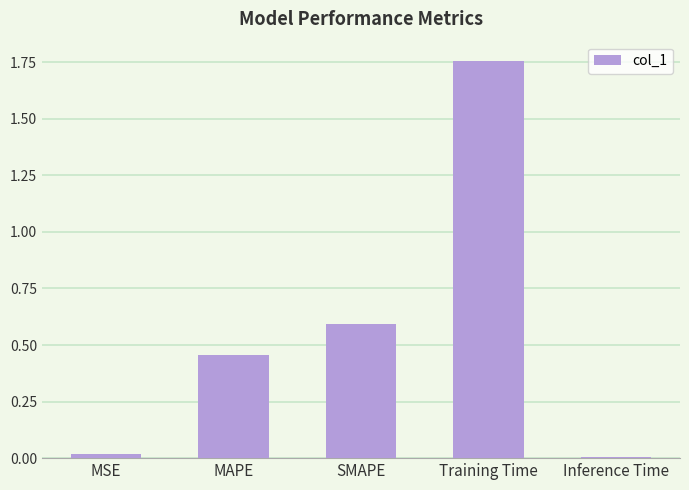

What position from the left is SMAPE?

3